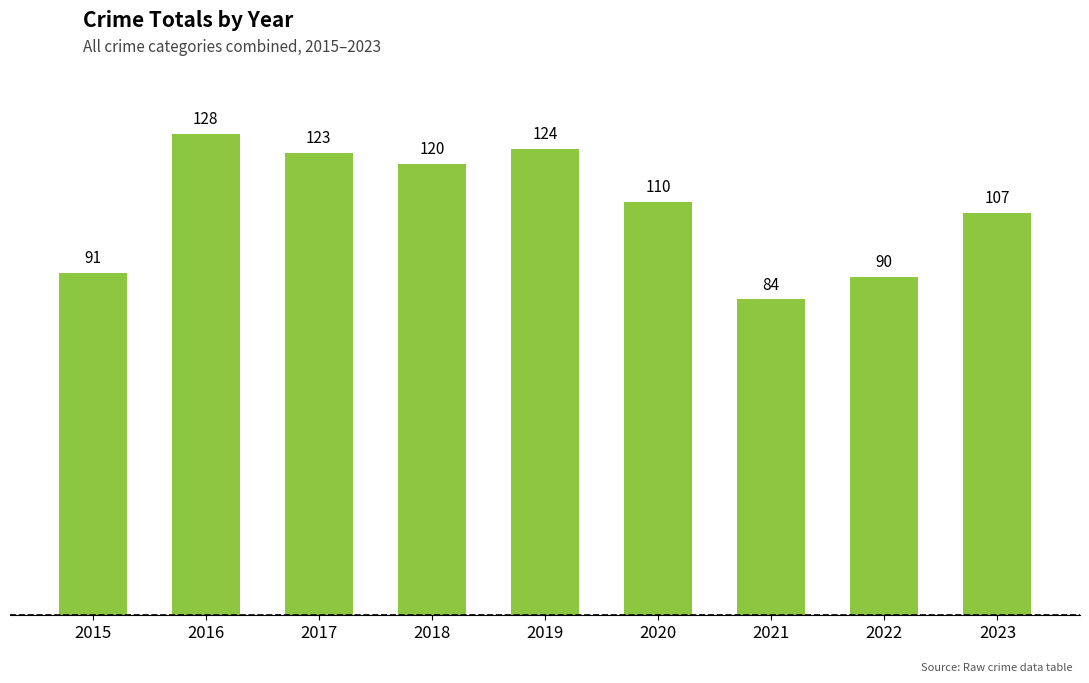

Reading left to right, extract all data points from this chart.

2015=91	2016=128	2017=123	2018=120	2019=124	2020=110	2021=84	2022=90	2023=107